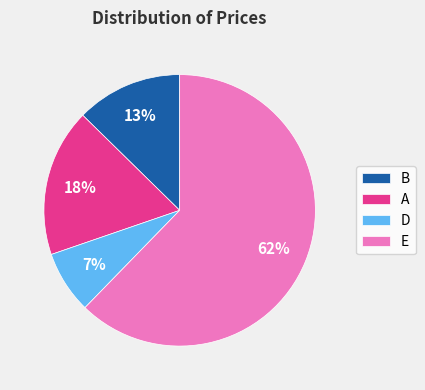

Count the number of slices in the pie.

4